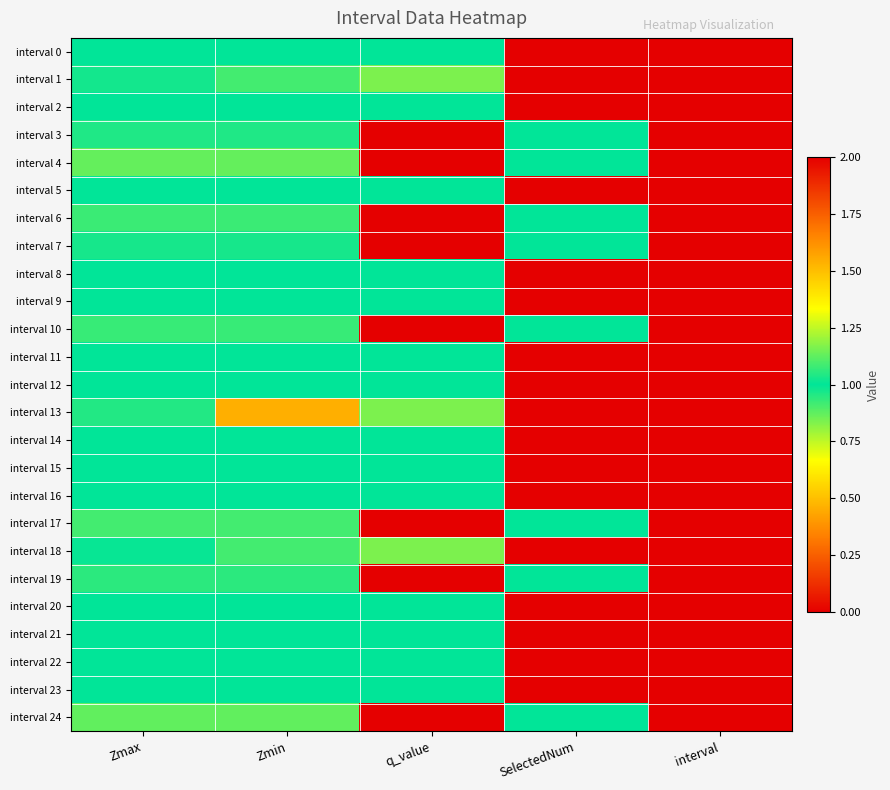

List the series in order of their peak value, highest first.

interval 1, interval 13, interval 18, interval 6, interval 10, interval 0, interval 2, interval 3, interval 4, interval 5, interval 7, interval 8, interval 9, interval 11, interval 12, interval 14, interval 15, interval 16, interval 17, interval 19, interval 20, interval 21, interval 22, interval 23, interval 24